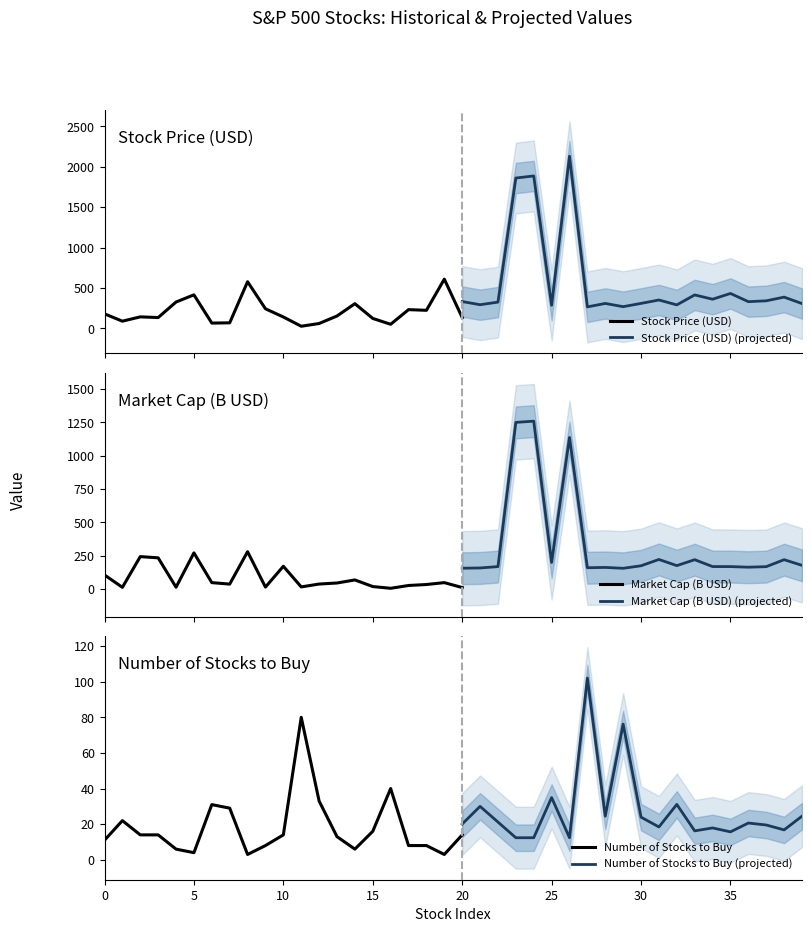

Rank the categories by Market Cap (B) value from highest to lowest.

24, 23, 26, 8, 5, 2, 3, 10, 31, 38, 33, 0, 25, 14, 39, 19, 6, 32, 13, 30, 12, 7, 18, 34, 35, 22, 37, 17, 36, 28, 15, 27, 11, 21, 9, 4, 1, 20, 29, 16